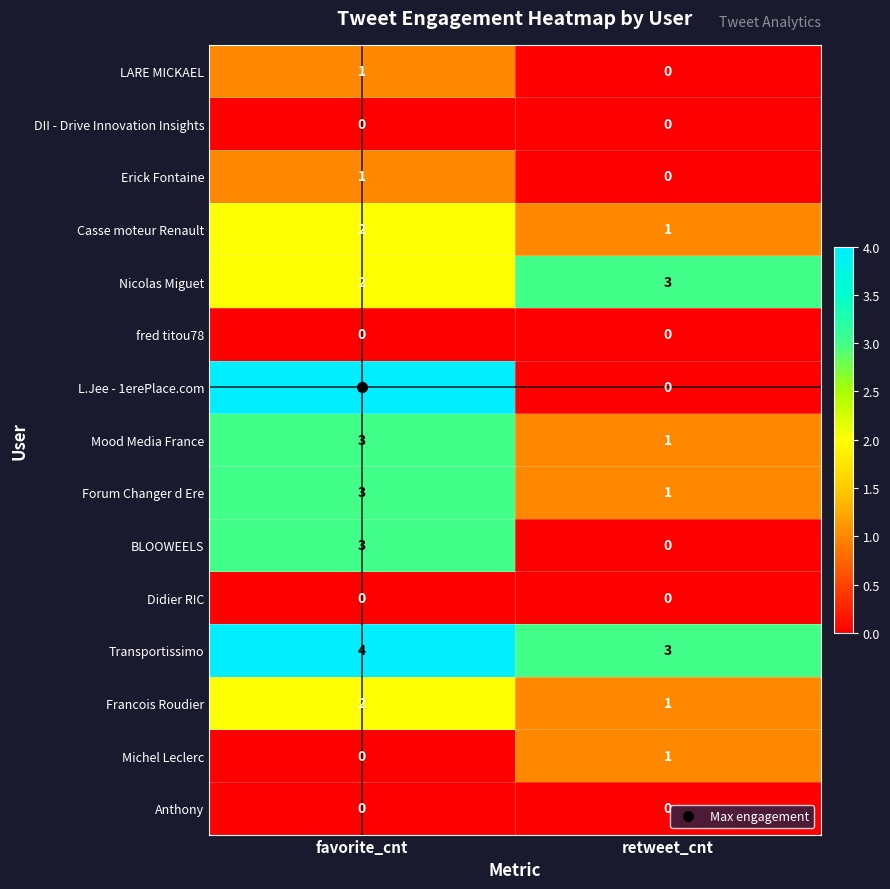

Which series has the largest range (max minus min)?

L.Jee - 1erePlace.com